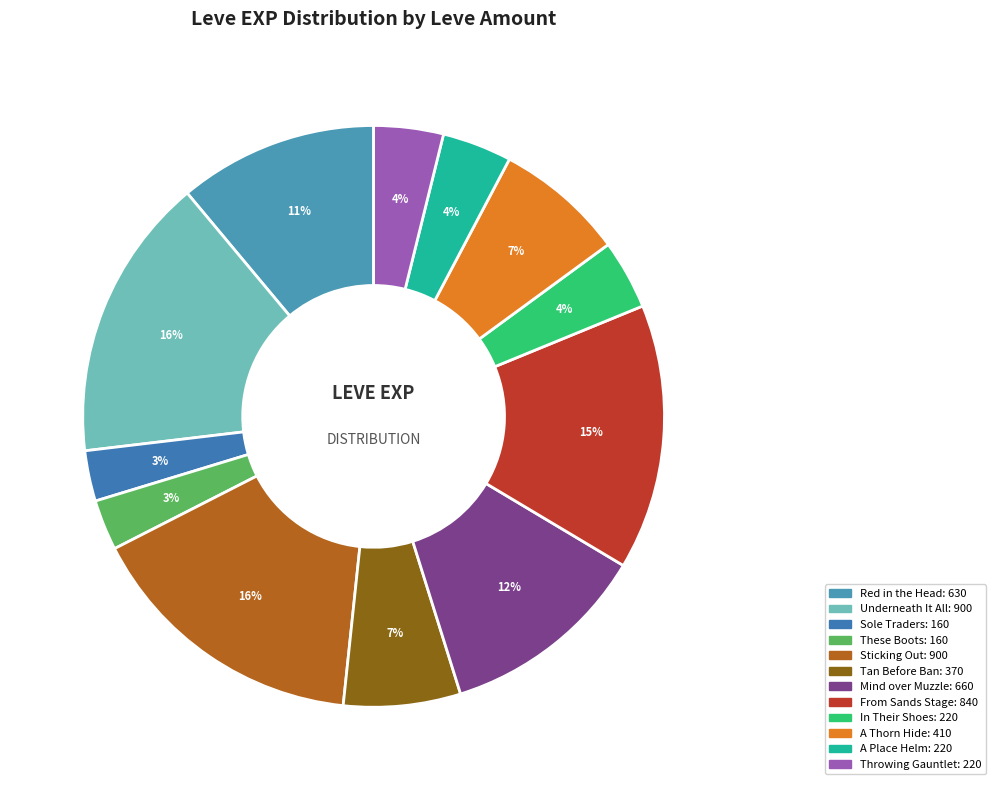

Count the number of slices in the pie.

12